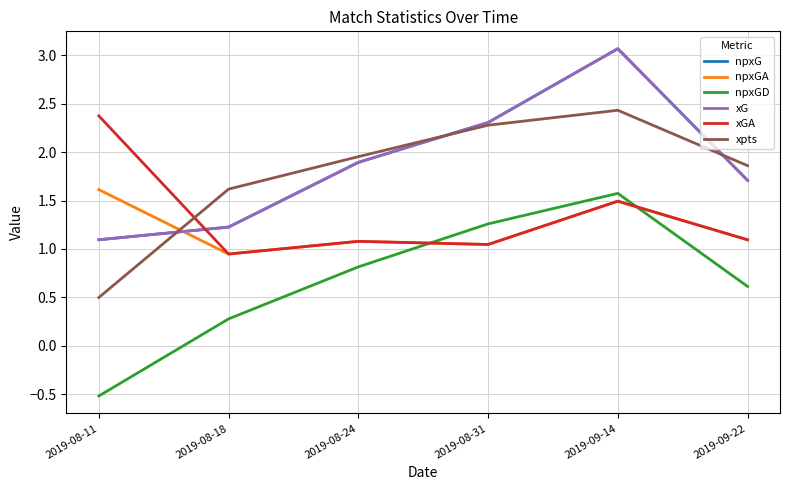

The value of npxGD at 2019-09-14 is 1.1. True or false?

False